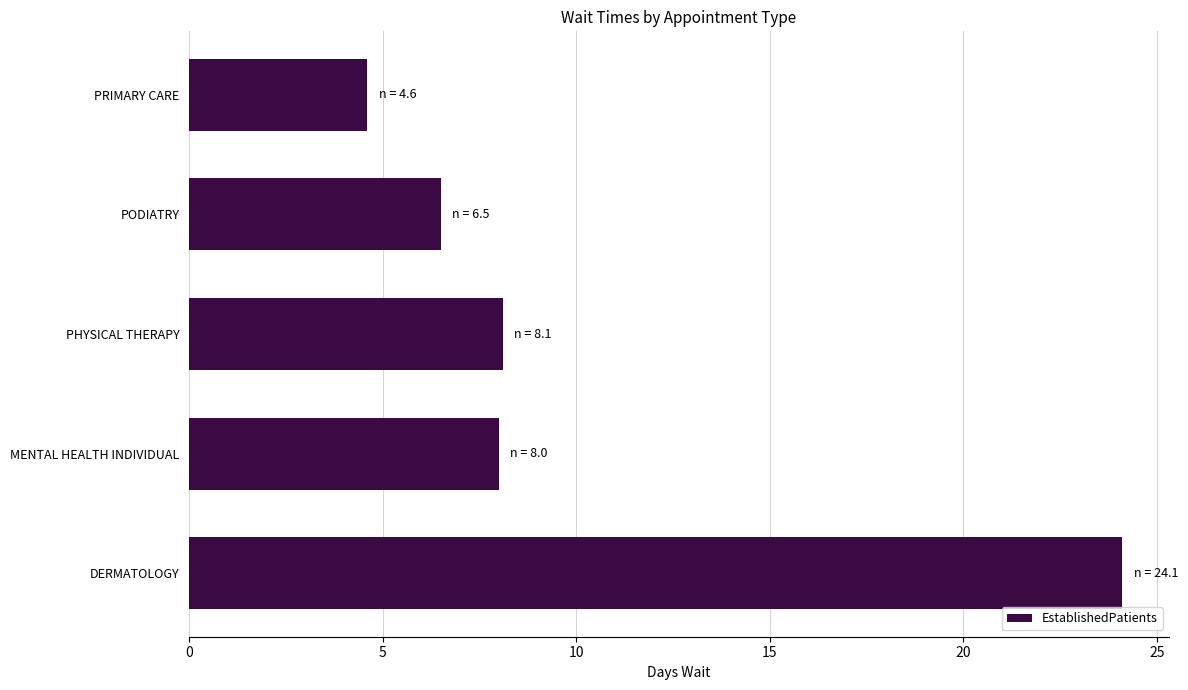

Which category has the lowest value across all series?

PRIMARY CARE